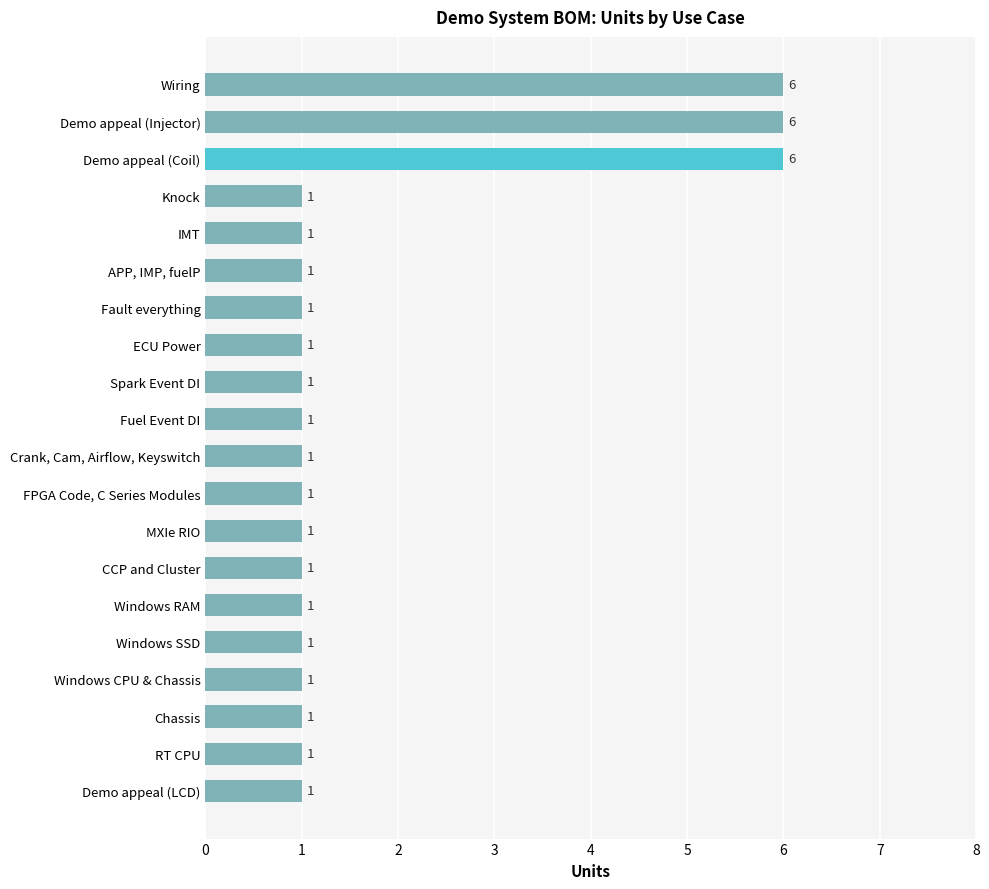

What is the change in value from Crank, Cam, Airflow, Keyswitch to Demo appeal (Injector)?

+5